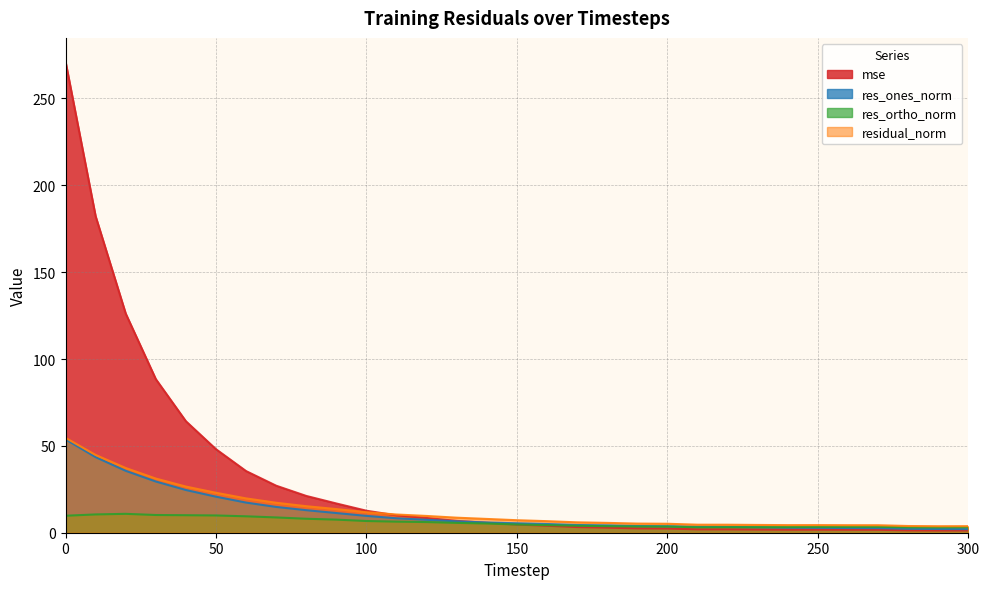

Is it true that res_ones_norm equals 10.3 at 120?

False